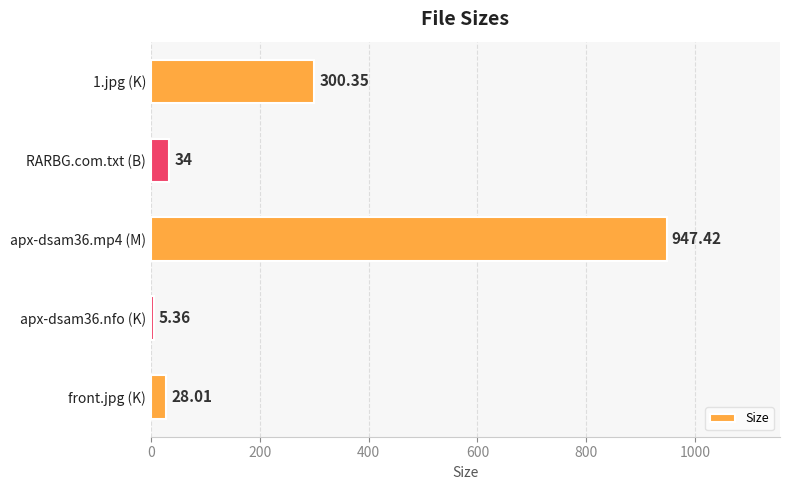

List the labels in order of value, largest first.

apx-dsam36.mp4 (M), 1.jpg (K), RARBG.com.txt (B), front.jpg (K), apx-dsam36.nfo (K)